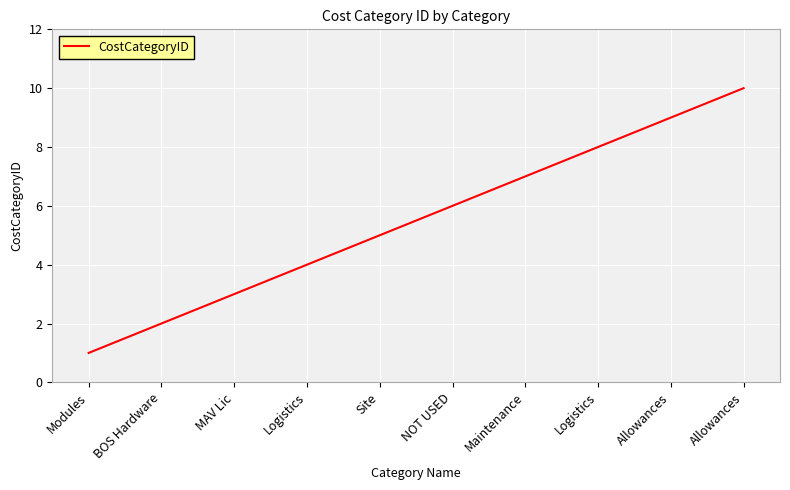

Where is the data nearest to the value 5?

Site